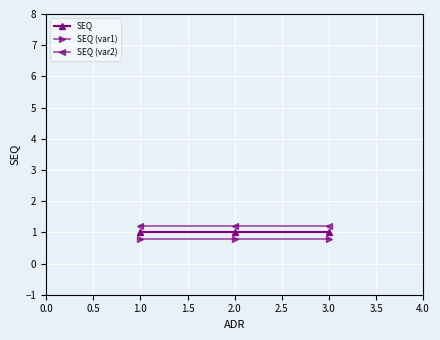

Reading right to left, what are all the values shown in this chart?

SEQ: 1.0	1.0	1.0
SEQ (var1): 0.8	0.8	0.8
SEQ (var2): 1.2	1.2	1.2